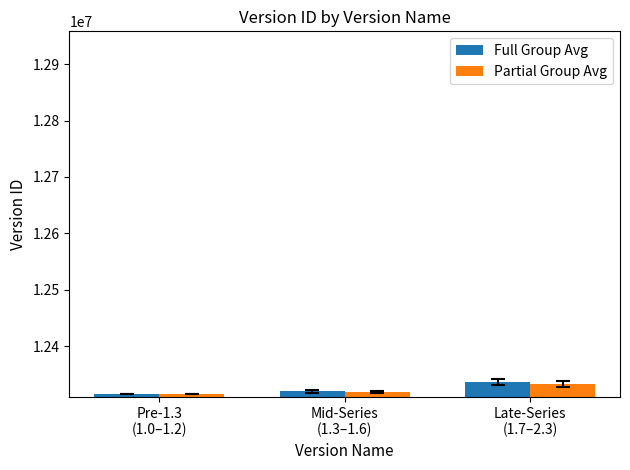

What is the difference between the maximum and minimum values in the Full Group Avg series?

21302.0